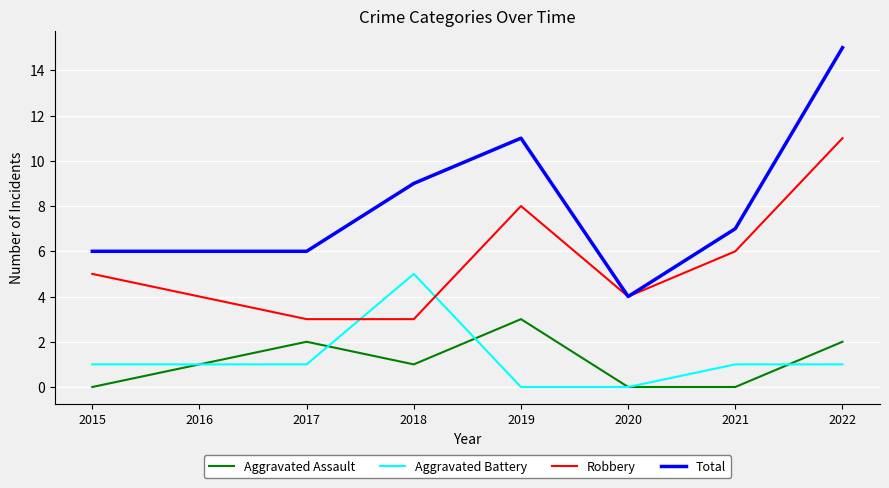

The value of Robbery at 2021 is 6. True or false?

True